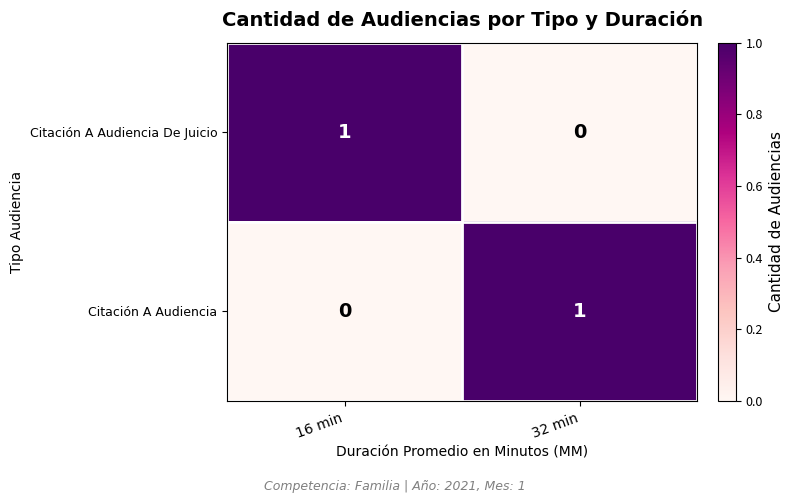

What is the spread (max minus min) of values at 16 min?

1